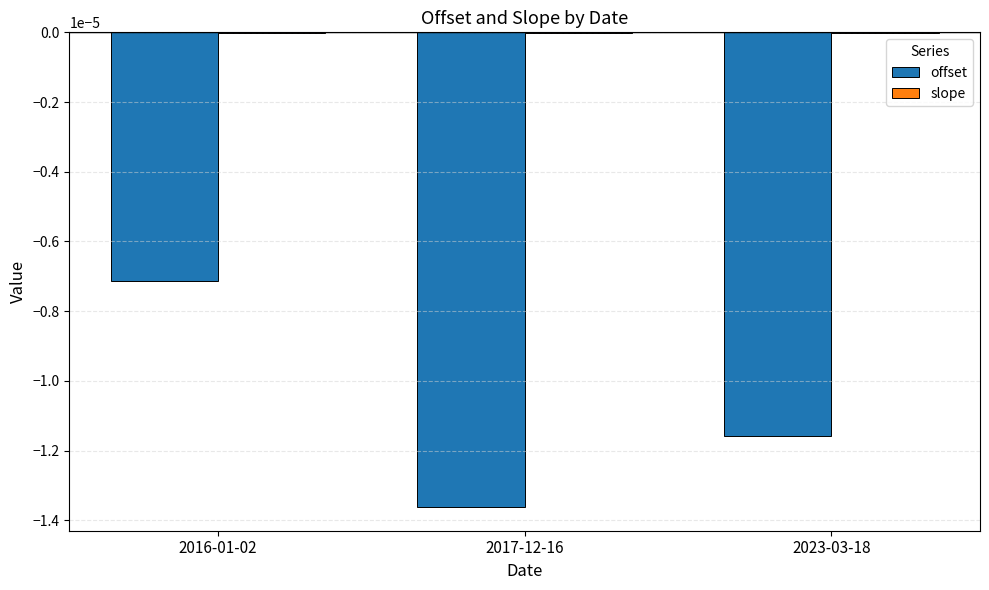

At which category is the sum across all series the highest?

2016-01-02